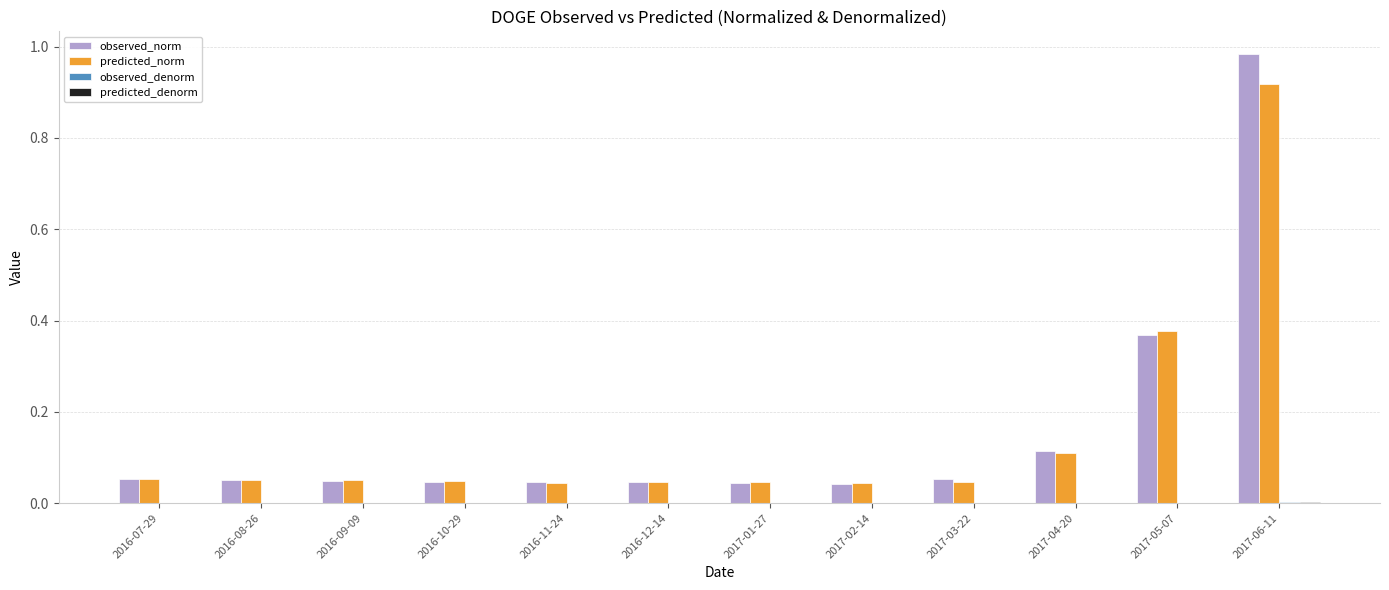

How many groups of bars are there?

12